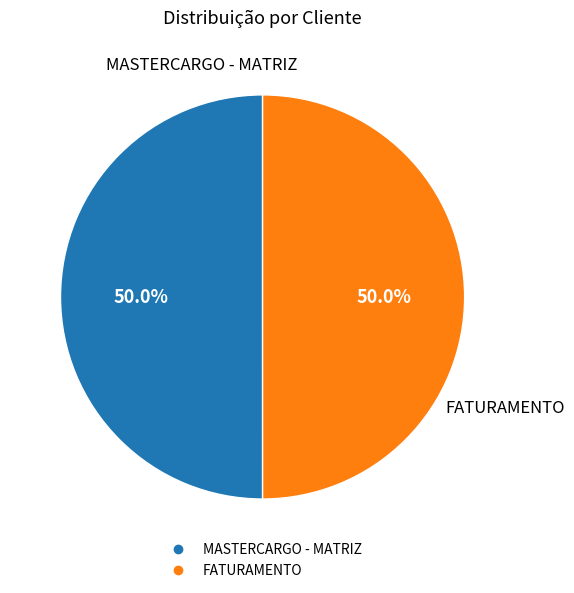

What percentage is the MASTERCARGO - MATRIZ slice, to the nearest percent?

50%